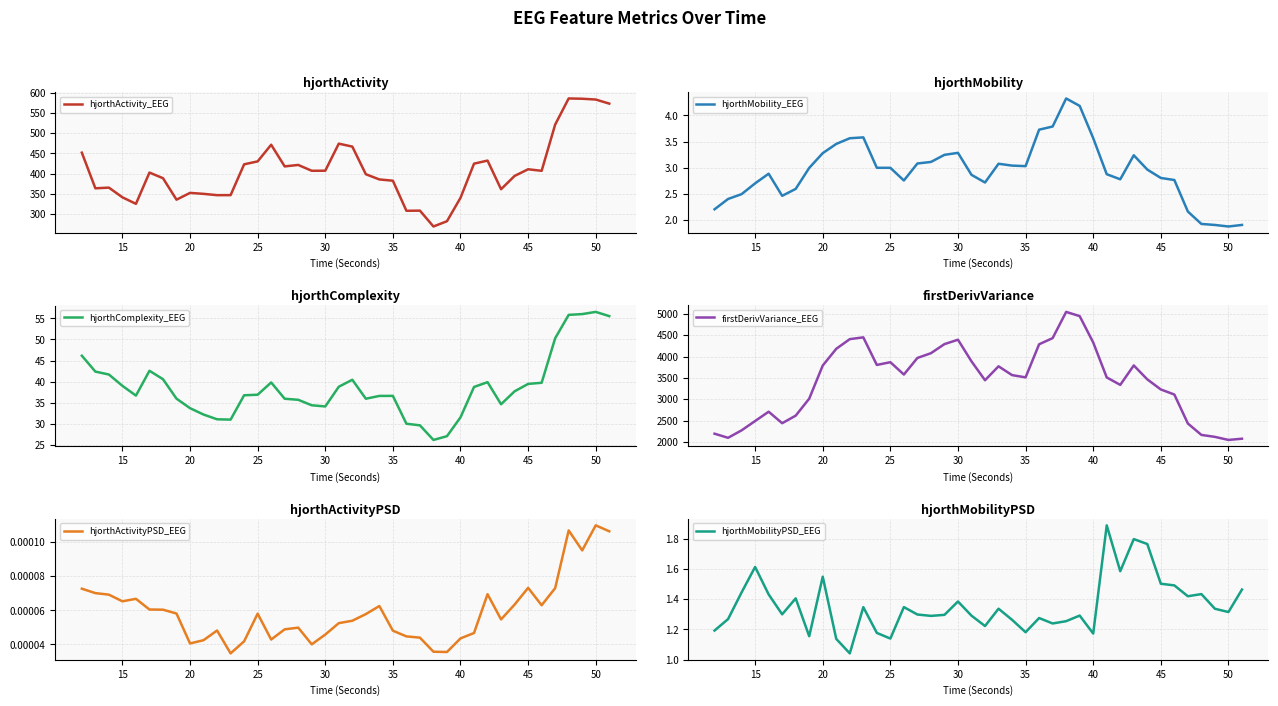

The value of hjorthActivity_EEG at 45 is 615.6. True or false?

False